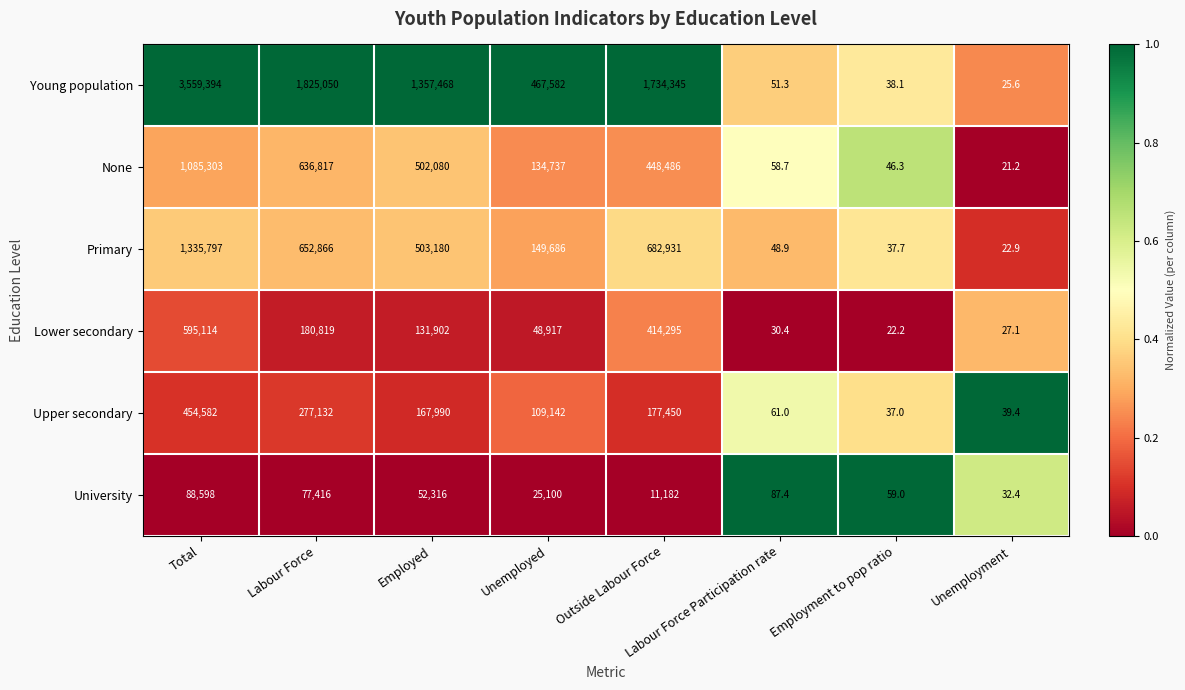

The Lower secondary series shows 52.1 at Labour Force Participation rate. True or false?

False